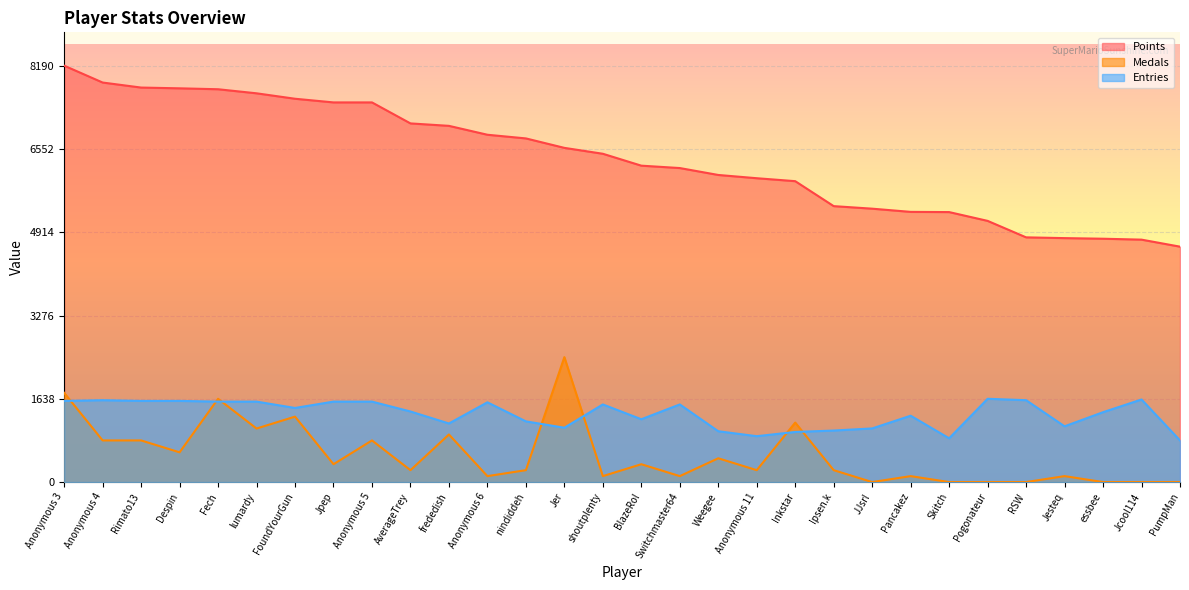

Reading left to right, what are all the values shown in this chart?

Points: Anonymous 3=8190.0	Anonymous 4=7858.0	Rimato13=7759.0	Despin=7744.0	Fech=7726.0	lumardy=7646.0	FoundYourGun=7539.0	Jpep=7467.0	Anonymous 5=7467.0	AverageTrey=7054.0	frededish=7006.0	Anonymous 6=6831.0	nindiddeh=6759.0	Jer=6573.0	shoutplenty=6457.0	BlazeRol=6223.0	Switchmaster64=6176.0	Weegee=6040.0	Anonymous 11=5976.0	Inkstar=5918.0	Ipsen.k=5427.0	JJsrl=5377.0	Pancakez=5314.0	Skitch=5310.0	Pogonateur=5137.0	RSW=4813.0	Jesteq=4798.0	essbee=4786.0	Jcool114=4768.0	PumpMan=4630.0
Medals: Anonymous 3=1755.0	Anonymous 4=819.0	Rimato13=819.0	Despin=585.0	Fech=1638.0	lumardy=1053.0	FoundYourGun=1287.0	Jpep=351.0	Anonymous 5=819.0	AverageTrey=234.0	frededish=936.0	Anonymous 6=117.0	nindiddeh=234.0	Jer=2457.0	shoutplenty=117.0	BlazeRol=351.0	Switchmaster64=117.0	Weegee=468.0	Anonymous 11=234.0	Inkstar=1170.0	Ipsen.k=234.0	JJsrl=0.0	Pancakez=117.0	Skitch=0.0	Pogonateur=0.0	RSW=0.0	Jesteq=117.0	essbee=0.0	Jcool114=0.0	PumpMan=0.0
Entries: Anonymous 3=1596.4	Anonymous 4=1610.2	Rimato13=1596.4	Despin=1596.4	Fech=1582.5	lumardy=1582.5	FoundYourGun=1457.5	Jpep=1582.5	Anonymous 5=1582.5	AverageTrey=1388.1	frededish=1152.2	Anonymous 6=1568.6	nindiddeh=1193.8	Jer=1068.9	shoutplenty=1526.9	BlazeRol=1235.4	Switchmaster64=1526.9	Weegee=999.5	Anonymous 11=902.3	Inkstar=985.6	Ipsen.k=1013.3	JJsrl=1055.0	Pancakez=1304.8	Skitch=860.6	Pogonateur=1638.0	RSW=1610.2	Jesteq=1096.6	essbee=1374.3	Jcool114=1624.1	PumpMan=819.0